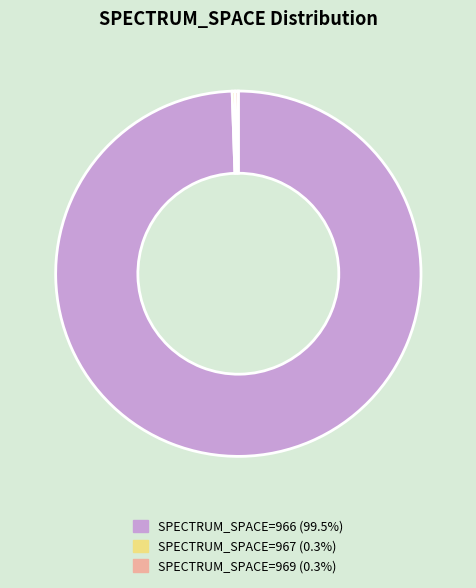

Does any single category account for the majority?

Yes